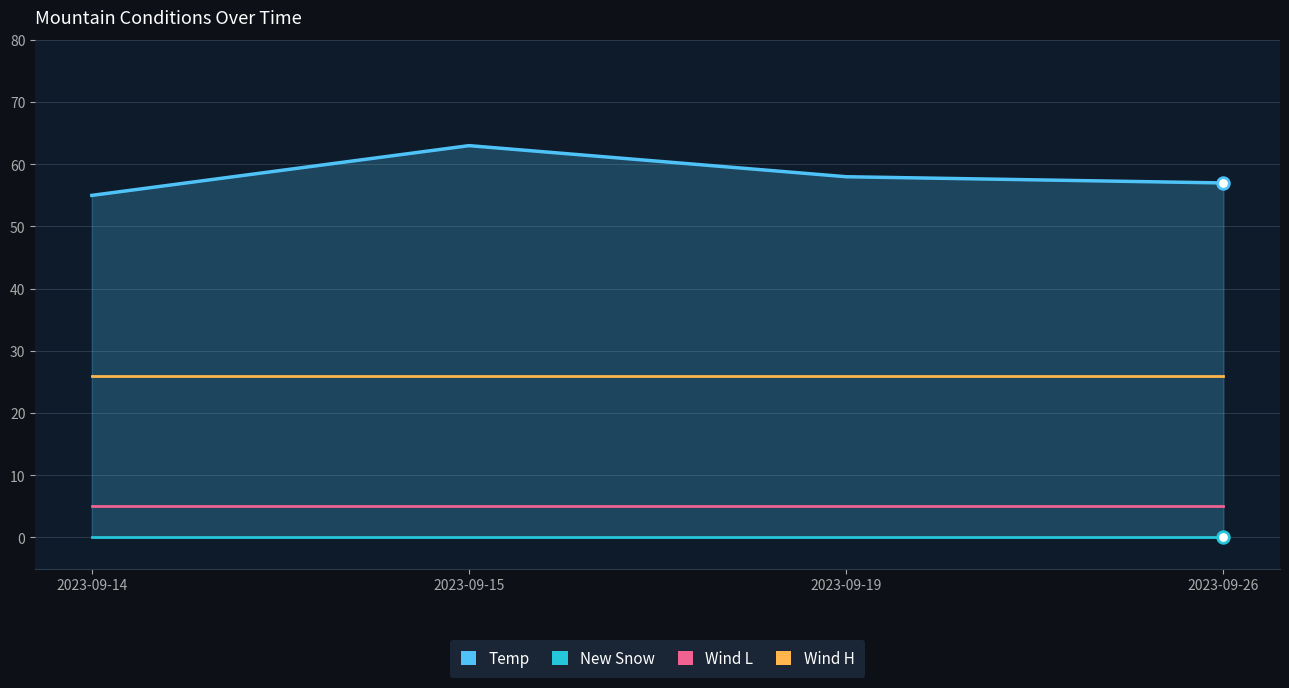

At which category is the sum across all series the highest?

2023-09-15